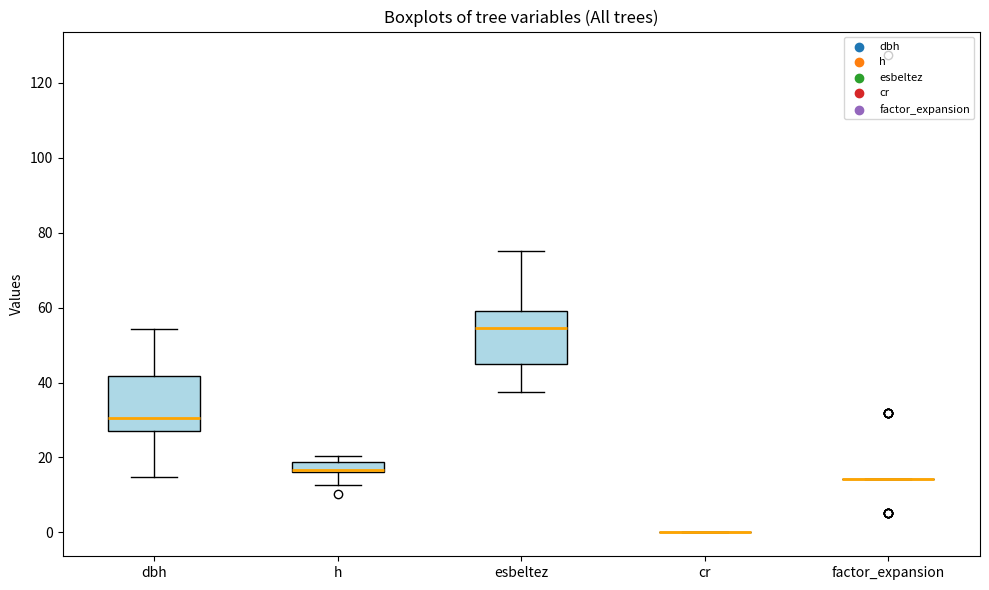

Where is the upper edge of the box for h on the y-axis? The values are not printed on the chart, so give them approximately, as read against the axis.

18